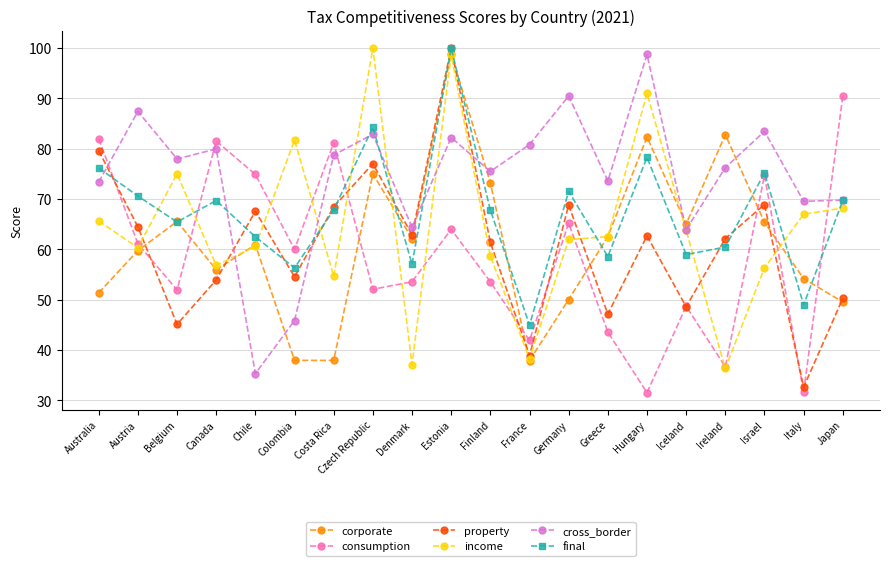

Between Chile and Ireland, which series saw the biggest shift?

cross_border